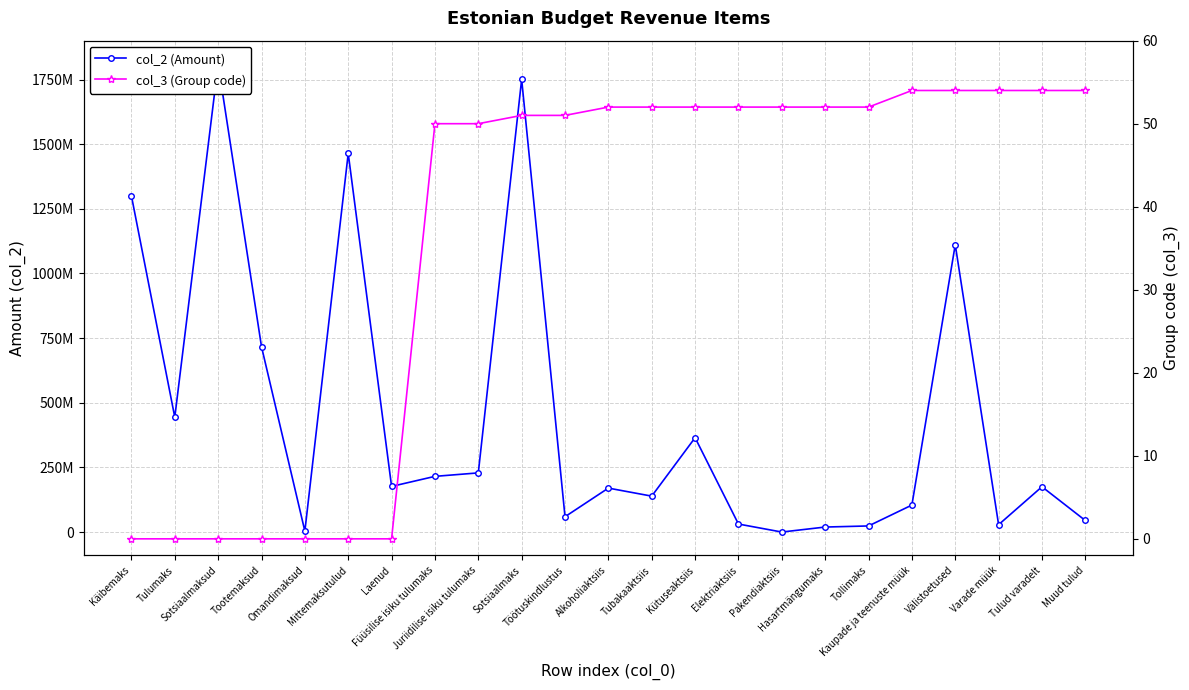

Reading left to right, transcribe all the data shown in this chart.

col_2 (Amount): Käibemaks=1300000000	Tulumaks=444200000	Sotsiaalmaksud=1809762382	Tootemaksud=716831956	Omandimaksud=3600000	Mittemaksutulud=1464100000	Laenud=176505662	Füüsilise isiku tulumaks=215400000	Juriidilise isiku tulumaks=228800000	Sotsiaalmaks=1750500000	Töötuskindlustus=59262382	Alkoholiaktsiis=170000000	Tubakaaktsiis=138900000	Kütuseaktsiis=364900000	Elektriaktsiis=31000000	Pakendiaktsiis=31956	Hasartmängumaks=19400000	Tollimaks=23600000	Kaupade ja teenuste müük=104400000	Välistoetused=1111300000	Varade müük=28500000	Tulud varadelt=175200000	Muud tulud=44700000
col_3 (Group code): Käibemaks=0	Tulumaks=0	Sotsiaalmaksud=0	Tootemaksud=0	Omandimaksud=0	Mittemaksutulud=0	Laenud=0	Füüsilise isiku tulumaks=50	Juriidilise isiku tulumaks=50	Sotsiaalmaks=51	Töötuskindlustus=51	Alkoholiaktsiis=52	Tubakaaktsiis=52	Kütuseaktsiis=52	Elektriaktsiis=52	Pakendiaktsiis=52	Hasartmängumaks=52	Tollimaks=52	Kaupade ja teenuste müük=54	Välistoetused=54	Varade müük=54	Tulud varadelt=54	Muud tulud=54